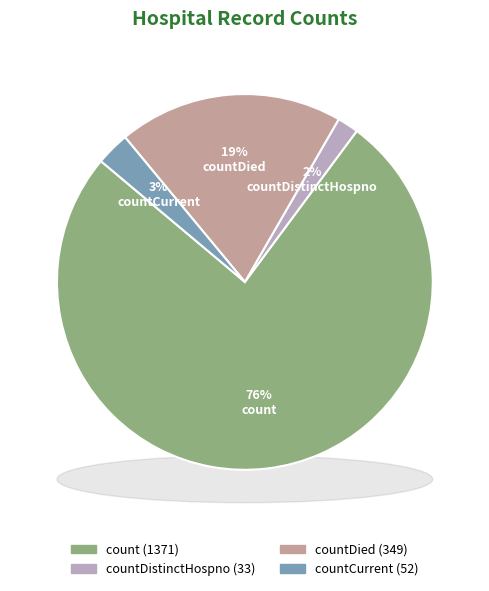

Is the sum of count and countDistinctHospno greater than half?

Yes